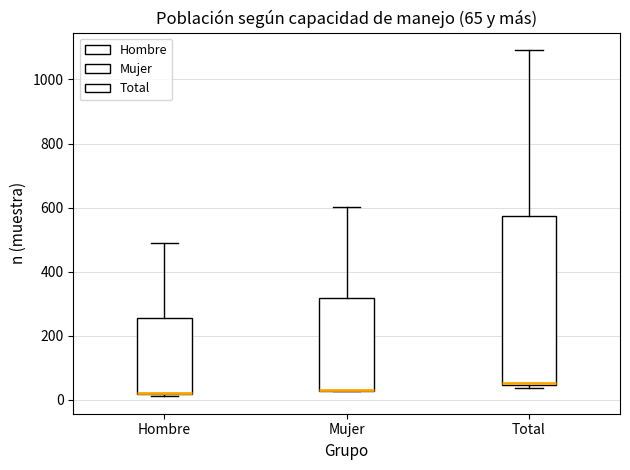

Which box is the tallest, from its lower edge to its upper edge?

Total